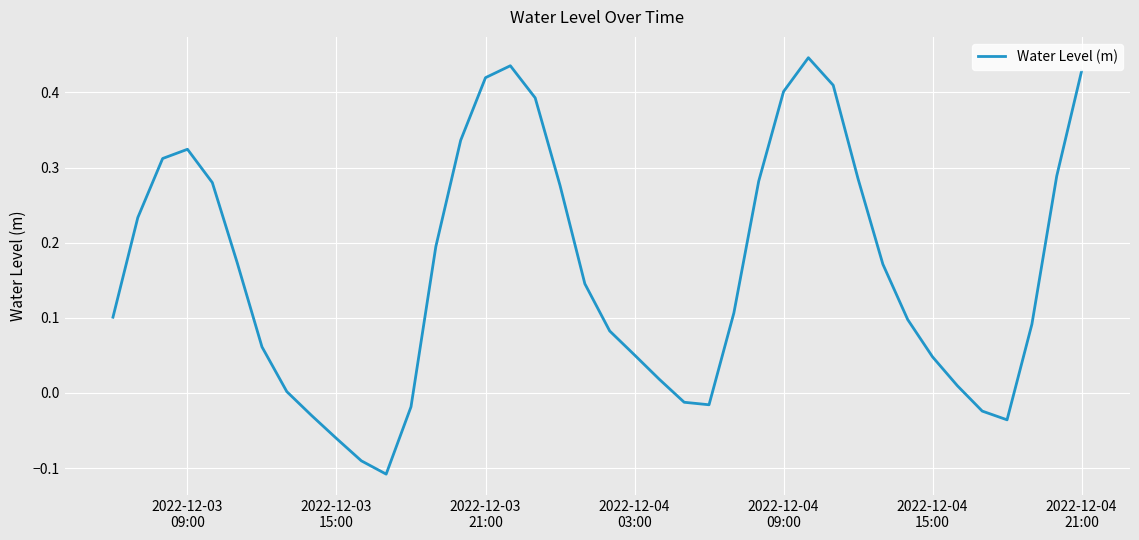

What is the minimum value shown in the chart?

-0.1